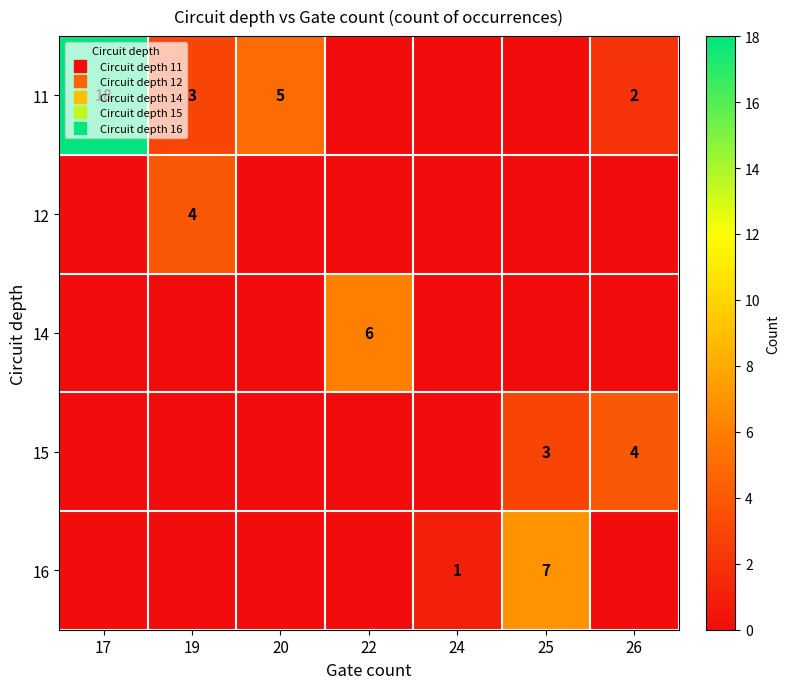

How many series are shown in this chart?

5